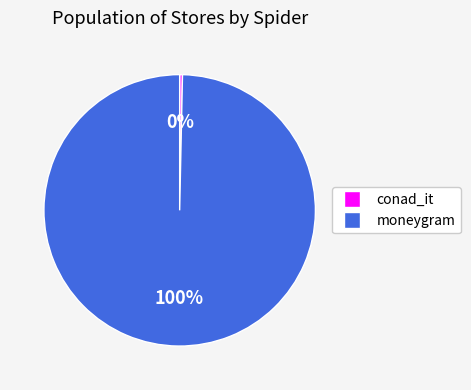

To the nearest percent, what is the average slice percentage?

50%